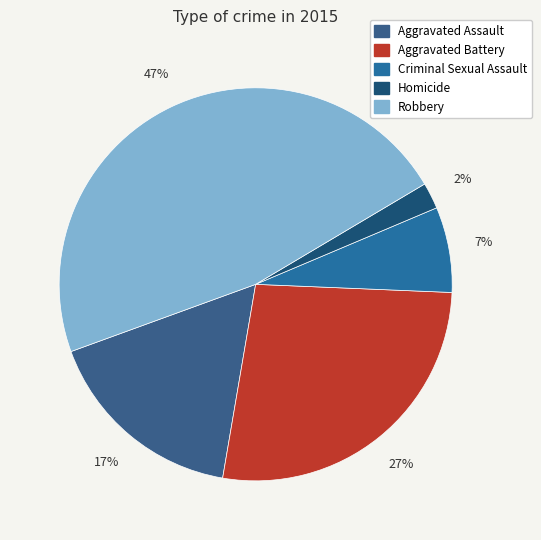

How much of the chart is everything except Criminal Sexual Assault?

93.0%